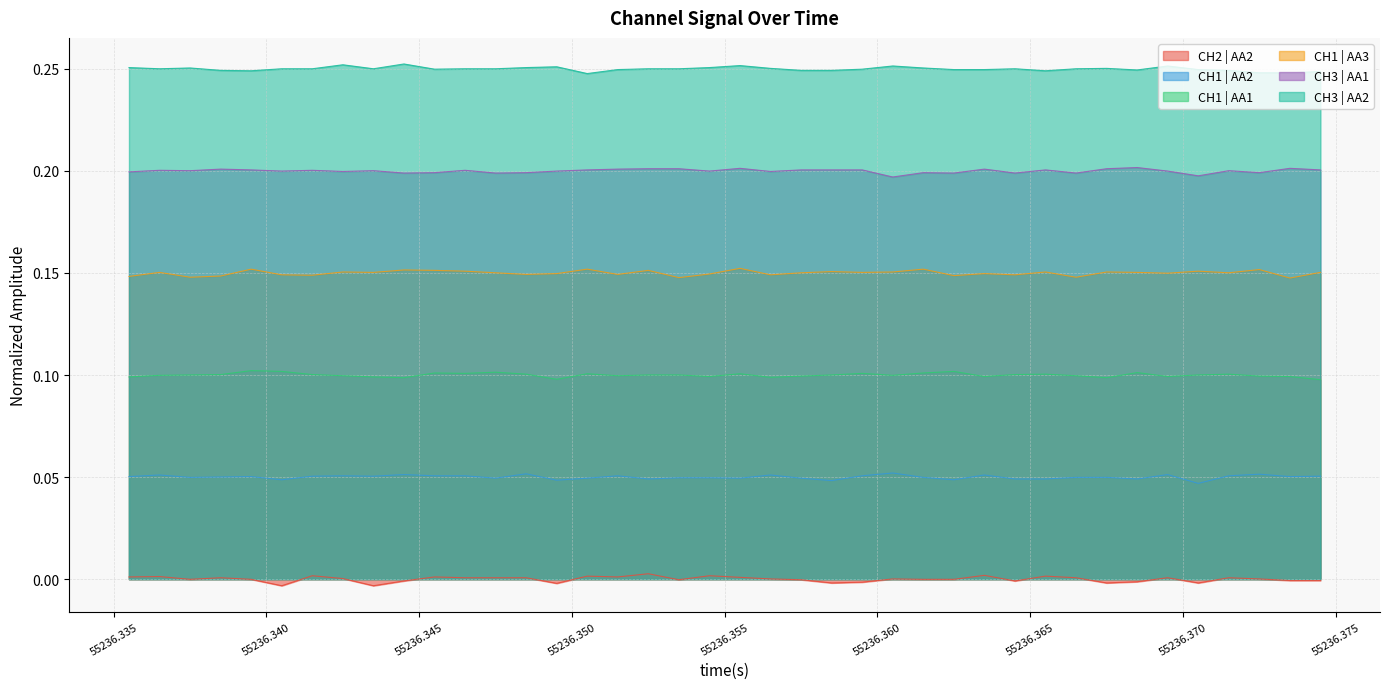

Rank the series by their maximum value, from lowest to highest.

CH2 | AA2, CH1 | AA2, CH1 | AA1, CH1 | AA3, CH3 | AA1, CH3 | AA2